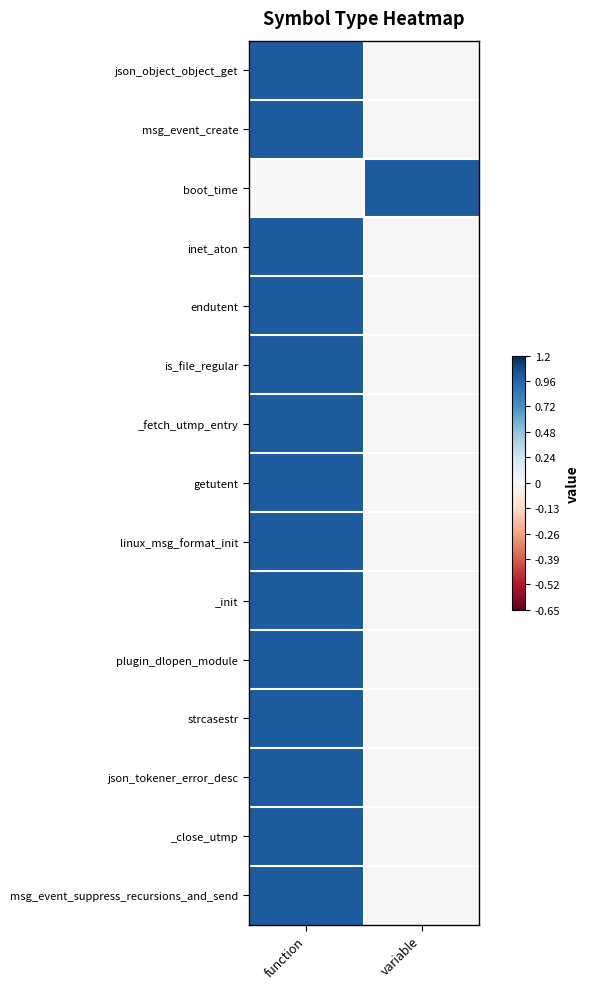

Between function and variable, which is larger?

function